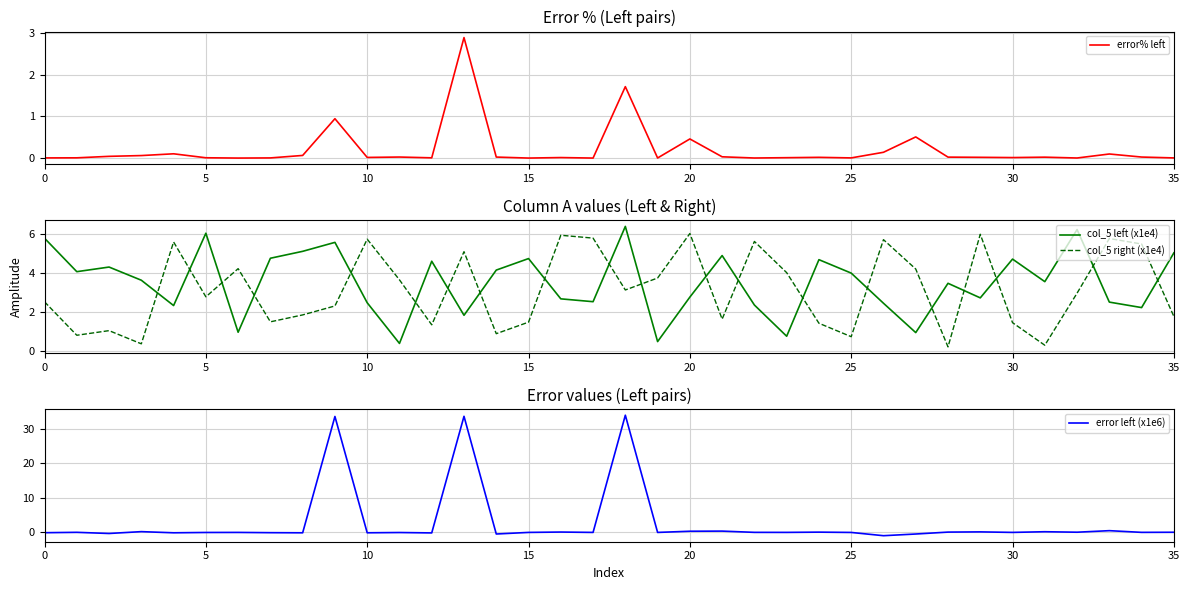

True or false: col_5 left (x1e4) and error left (x1e6) cross at least once.

True